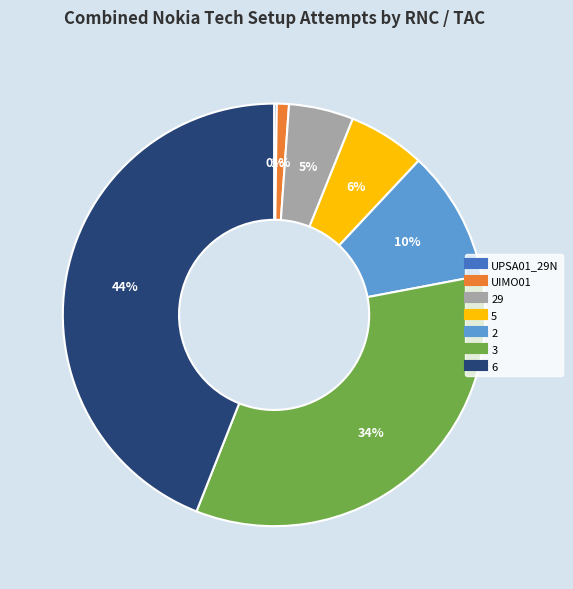

To the nearest percent, what is the difference between the largest and smallest slice percentages?

44%